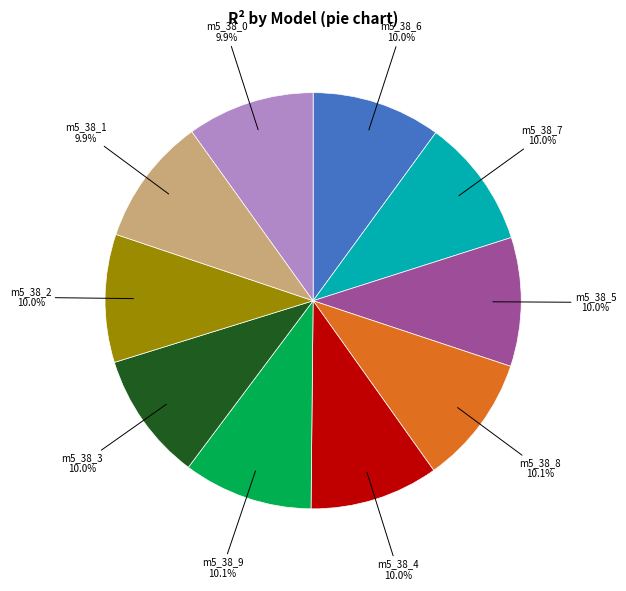

Is there a majority slice in this chart?

No